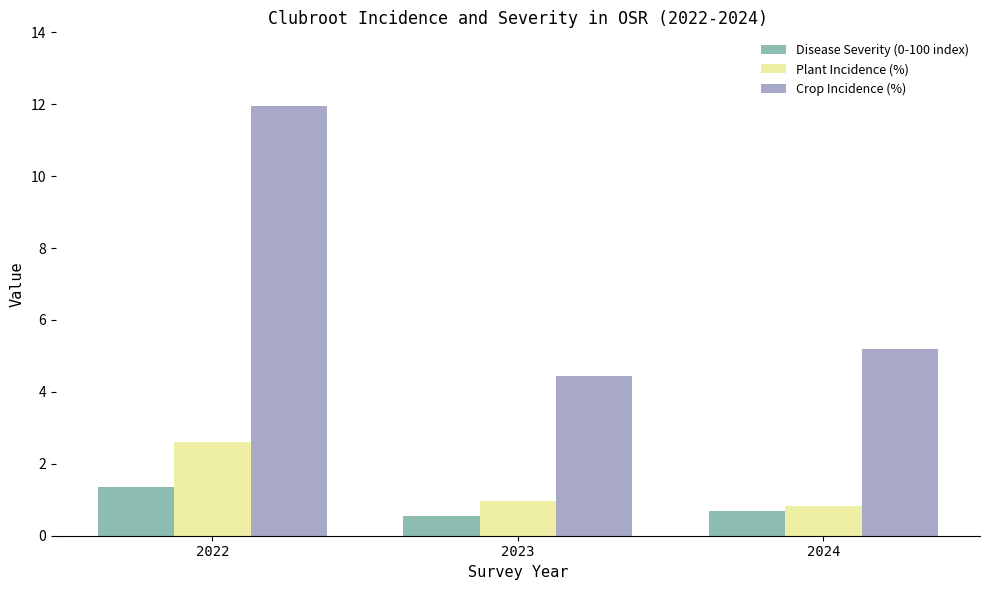

At how many categories does at least one series exceed 6?

1